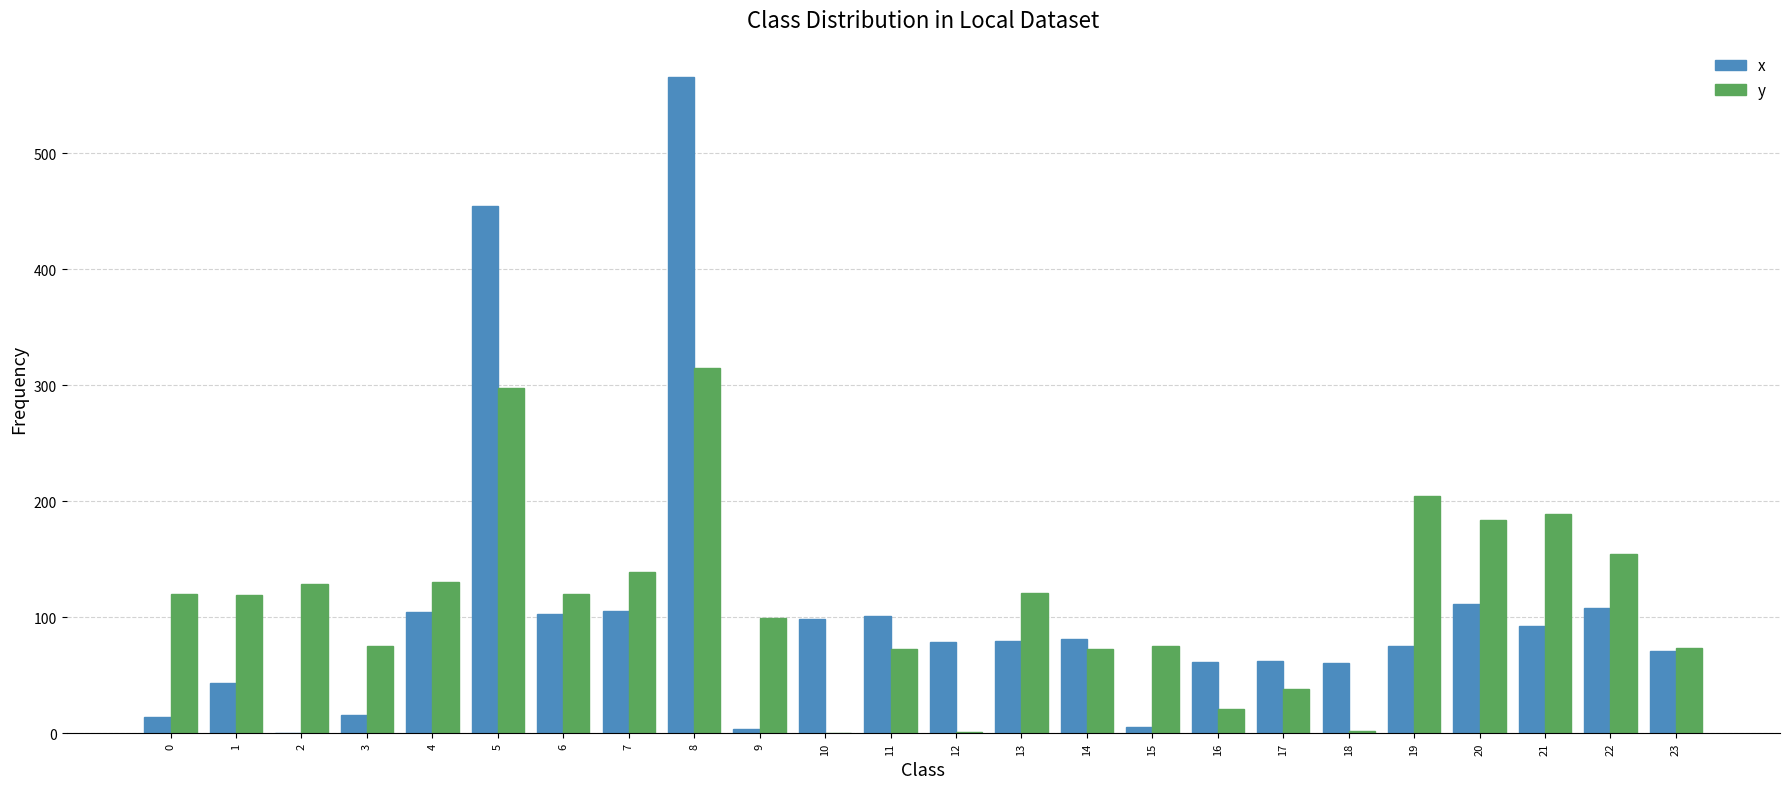

Is the value of y at 20 greater than the value of x at 7?

Yes